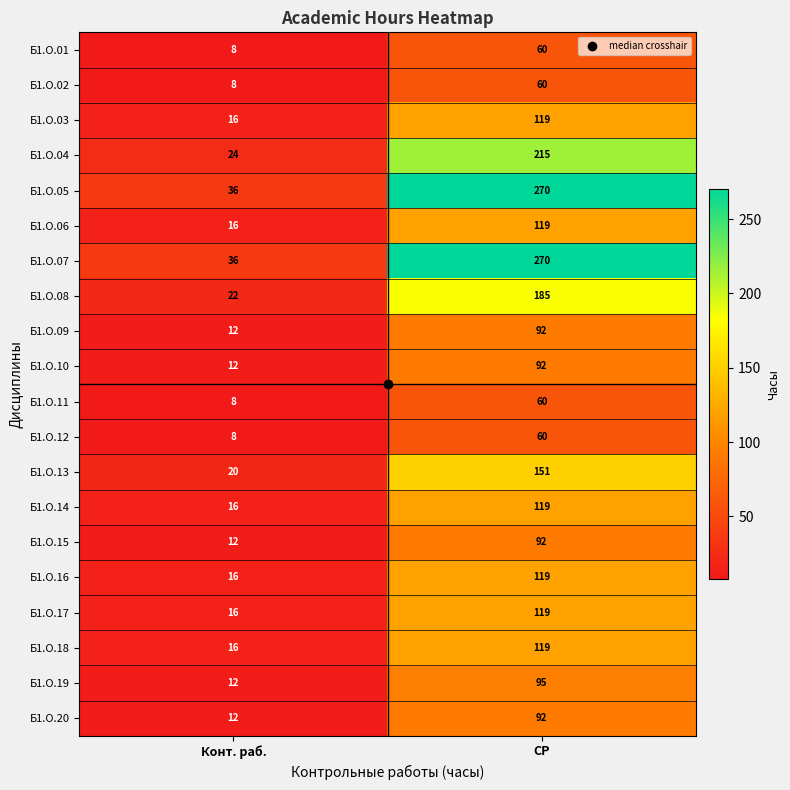

Rank the categories by Б1.О.03 value from lowest to highest.

Конт. раб., СР